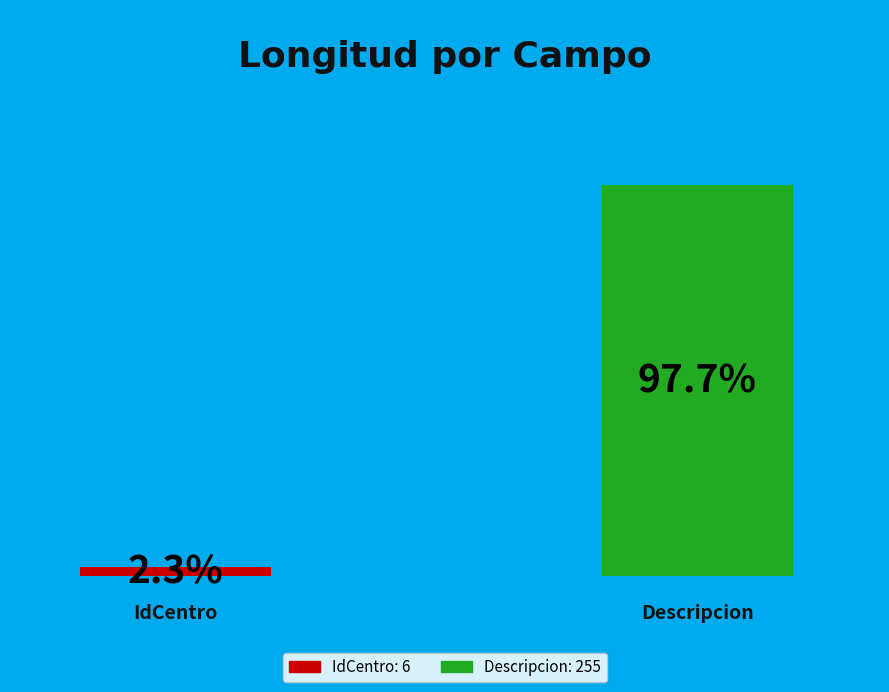

Which category has the smallest portion of the pie?

IdCentro